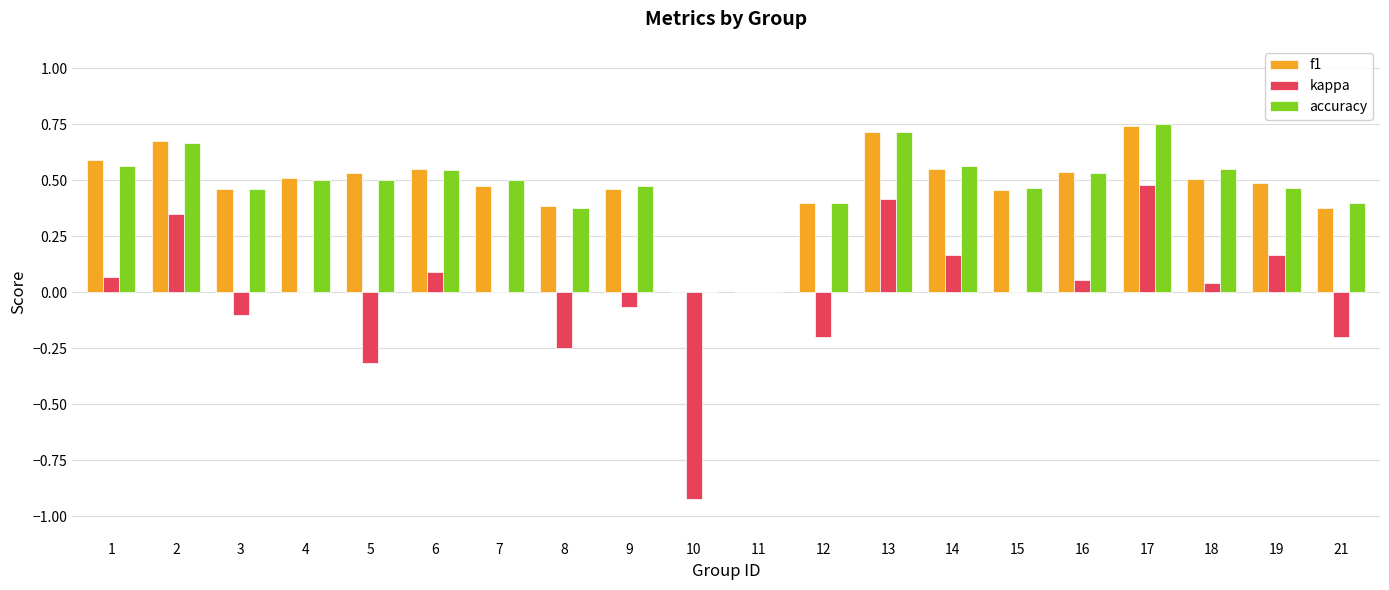

Is the value of kappa at 1 greater than the value of f1 at 2?

No